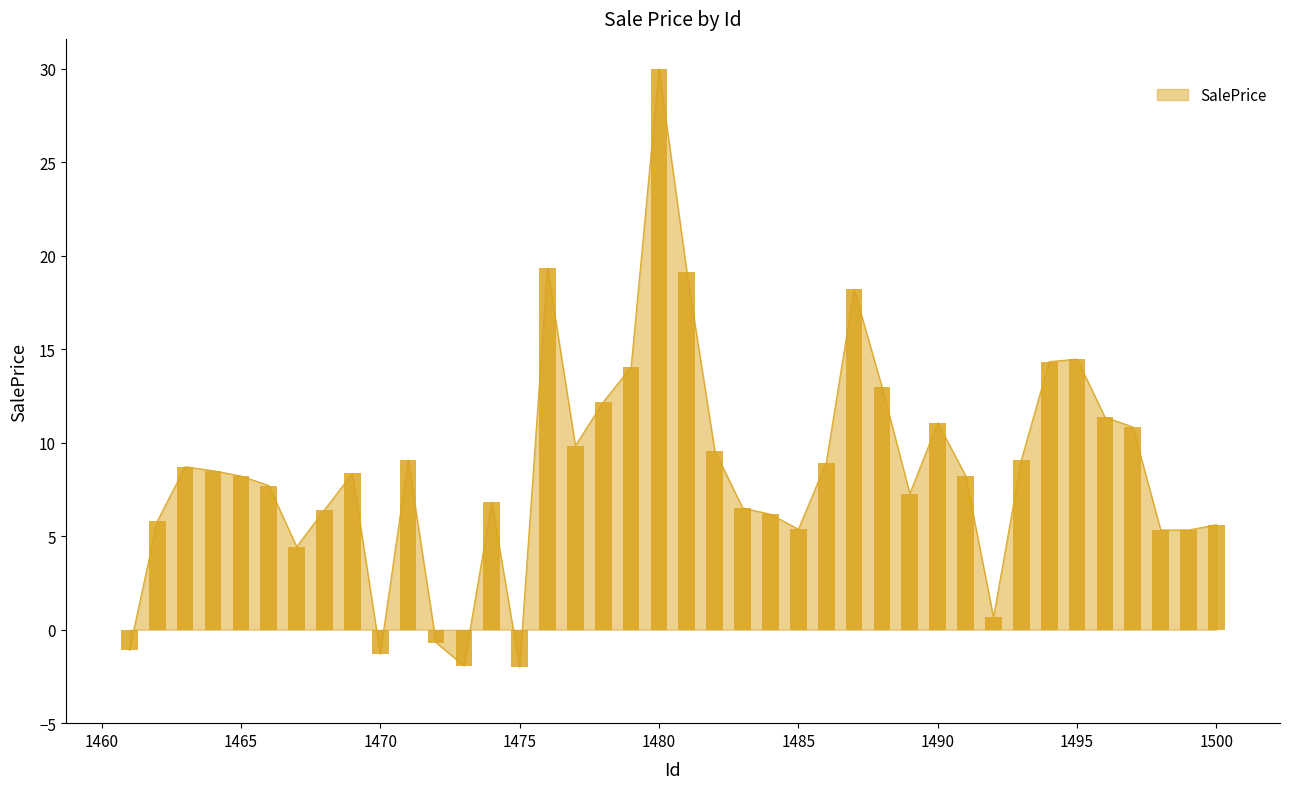

What is the greatest value displayed?

30.0